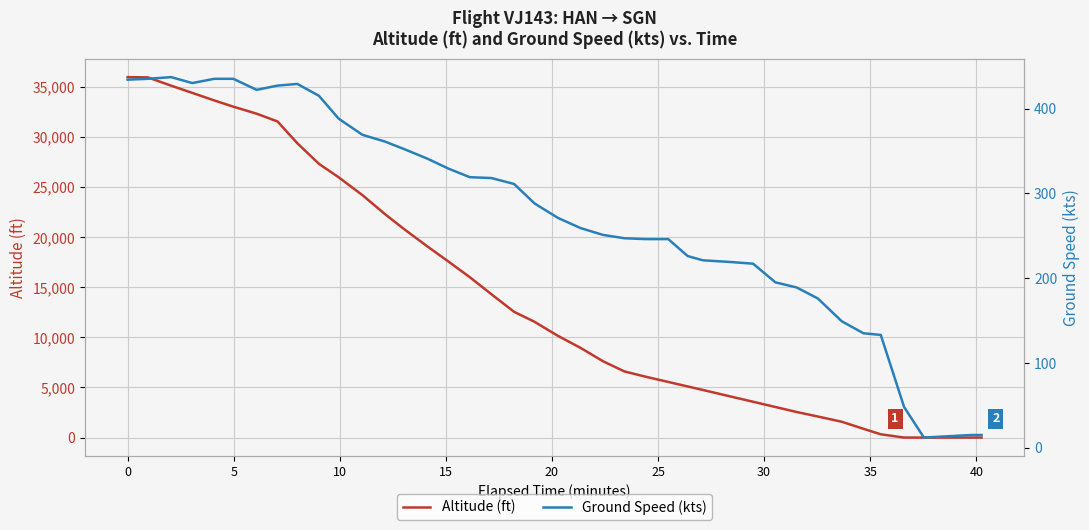

Rank the series by their maximum value, from lowest to highest.

Ground Speed (kts), Altitude (ft)